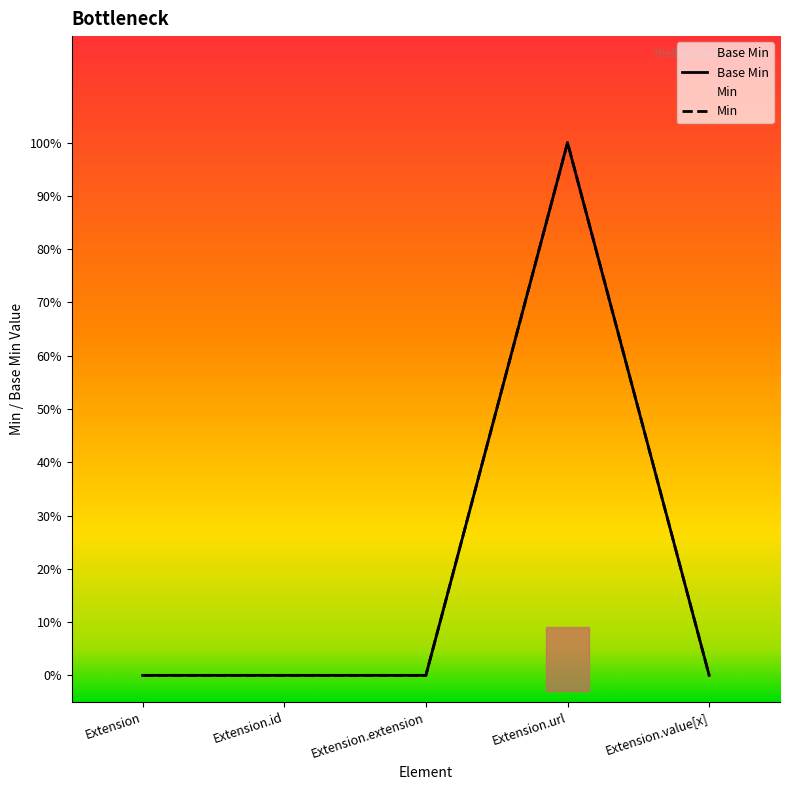

Reading left to right, what are all the values shown in this chart?

0	0	0	1	0